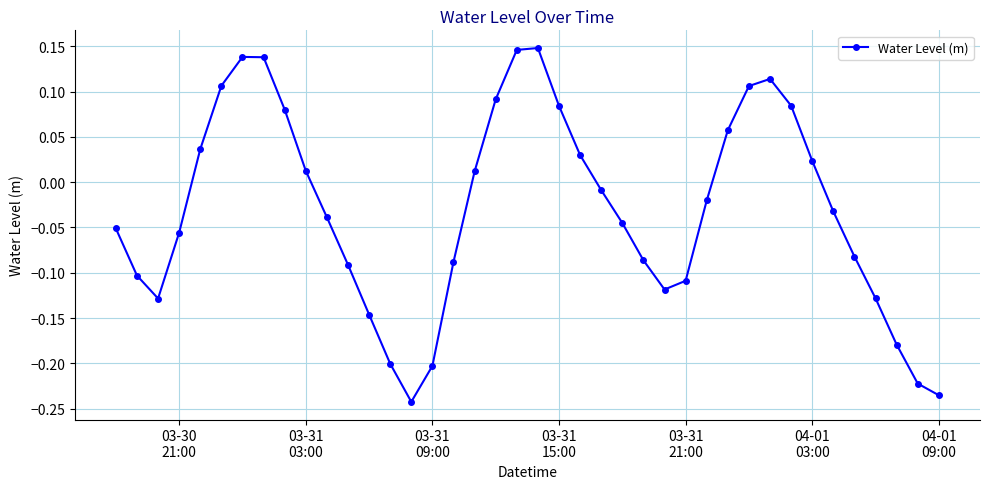

Is this an area chart (filled region under the line)?

No